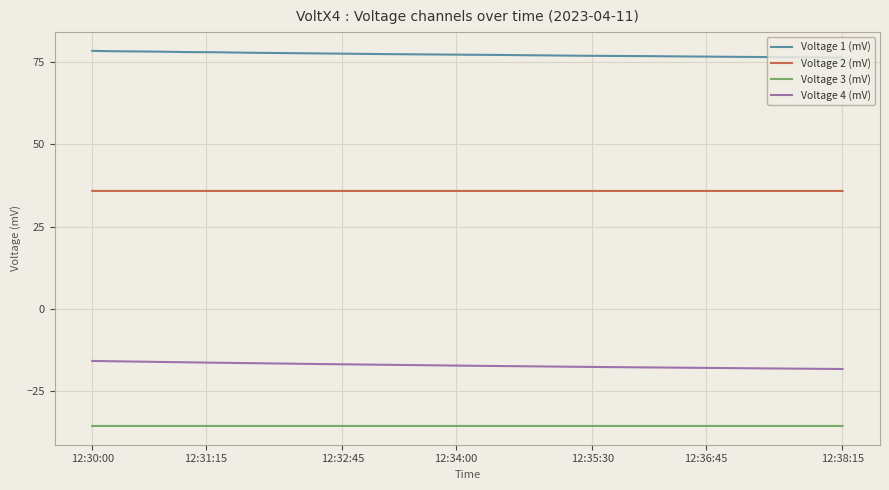

Rank the series by their maximum value, from lowest to highest.

Voltage 3 (mV), Voltage 4 (mV), Voltage 2 (mV), Voltage 1 (mV)